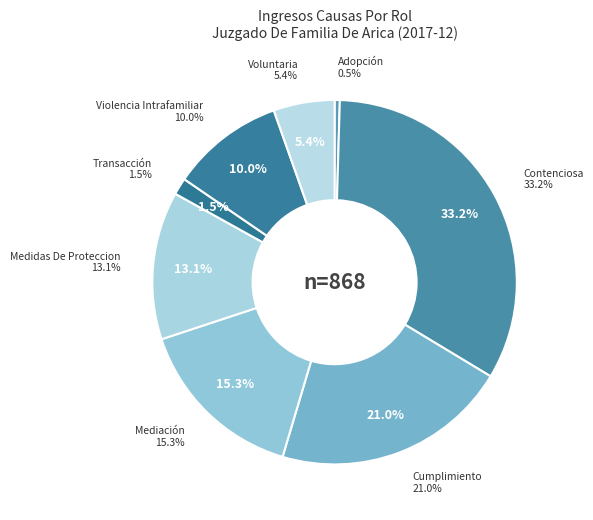

Rank the categories by value from lowest to highest.

Adopción, Transacción, Voluntaria, Violencia Intrafamiliar, Medidas De Proteccion, Mediación, Cumplimiento, Contenciosa